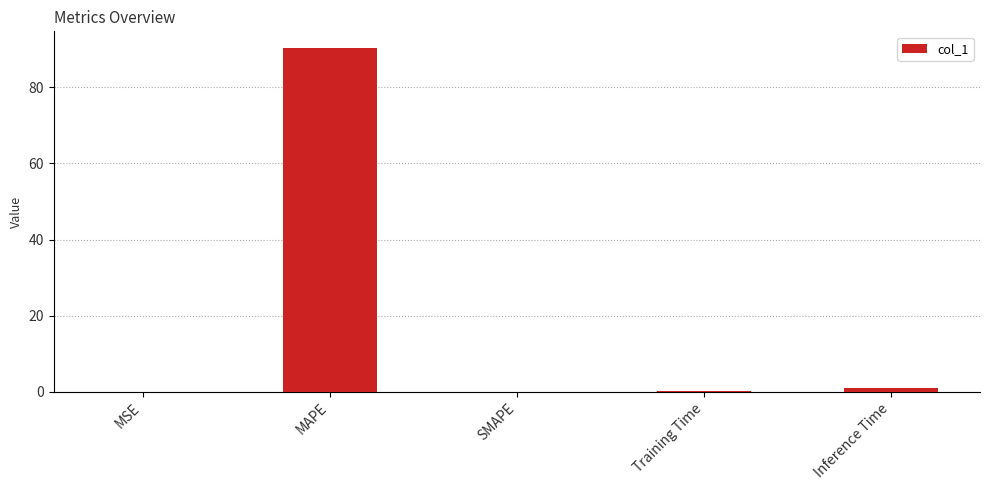

Count the number of categories in the chart.

5